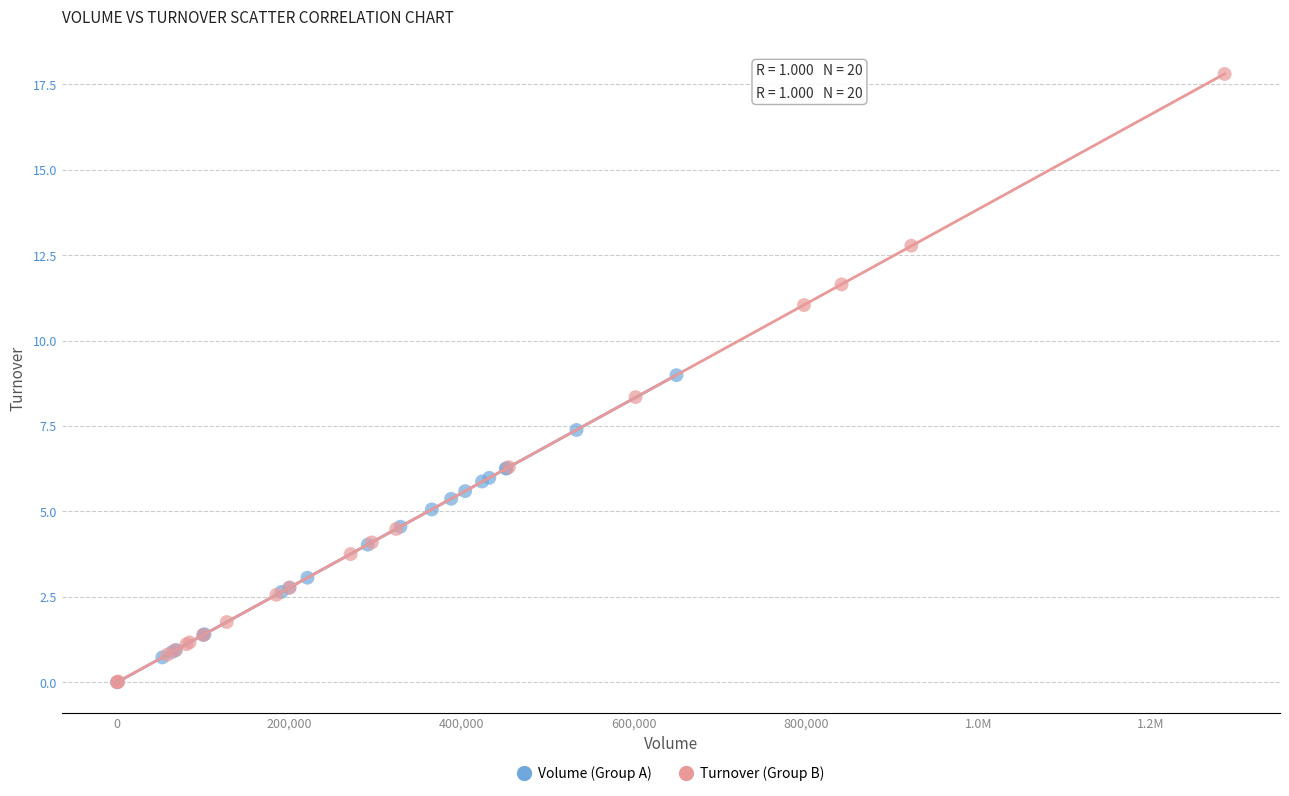

Which series has the widest spread of Y values?

Turnover (Group B)